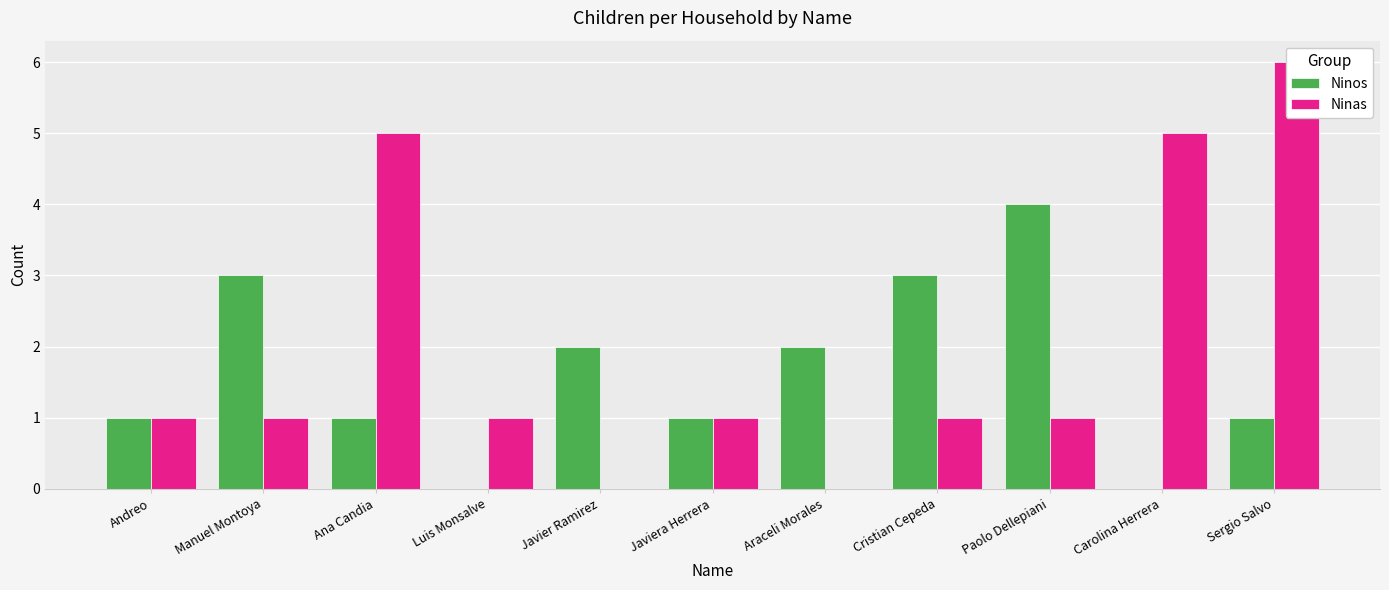

How many positive values does the Ninos series have?

9